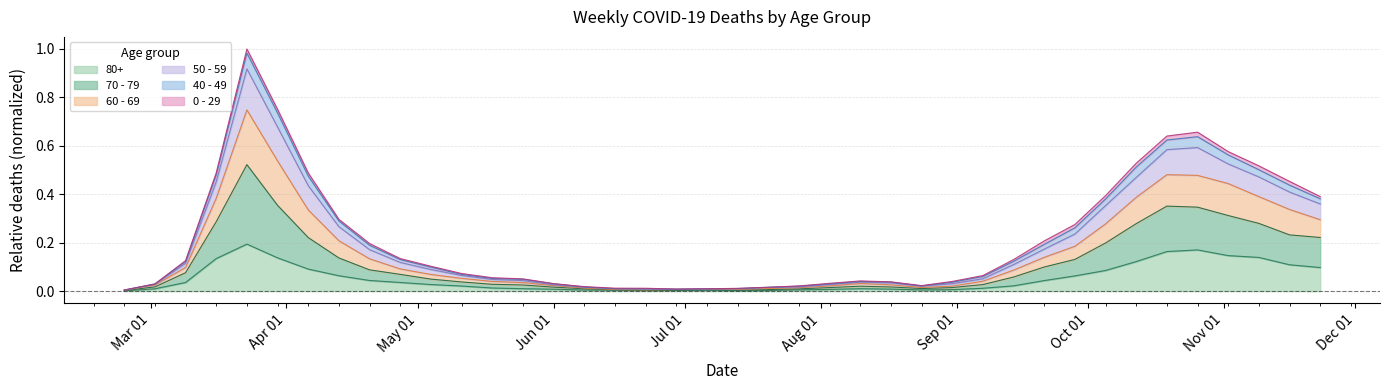

True or false: 70 - 79 and 50 - 59 intersect in this chart.

False